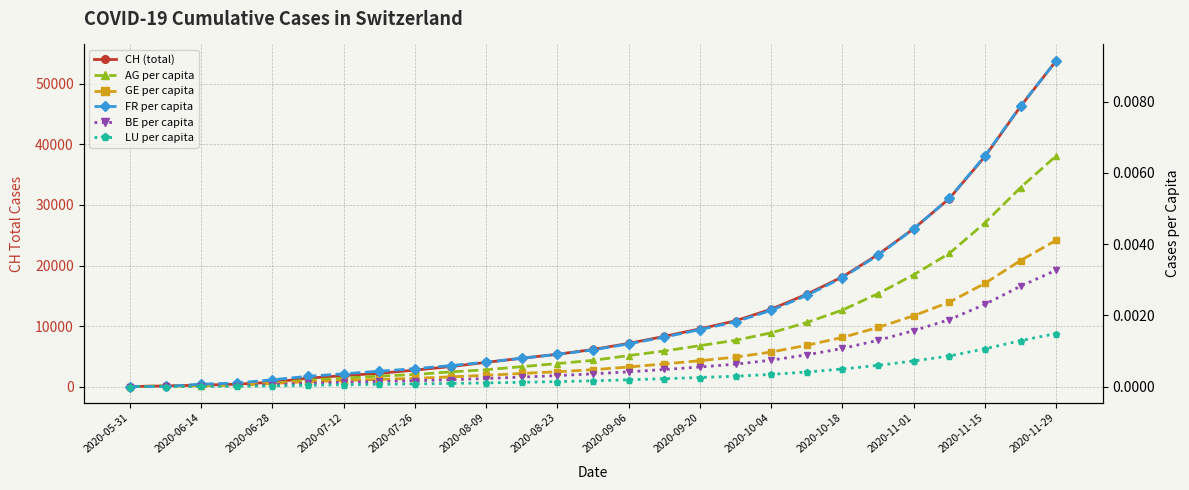

Is this an area chart (filled region under the line)?

No